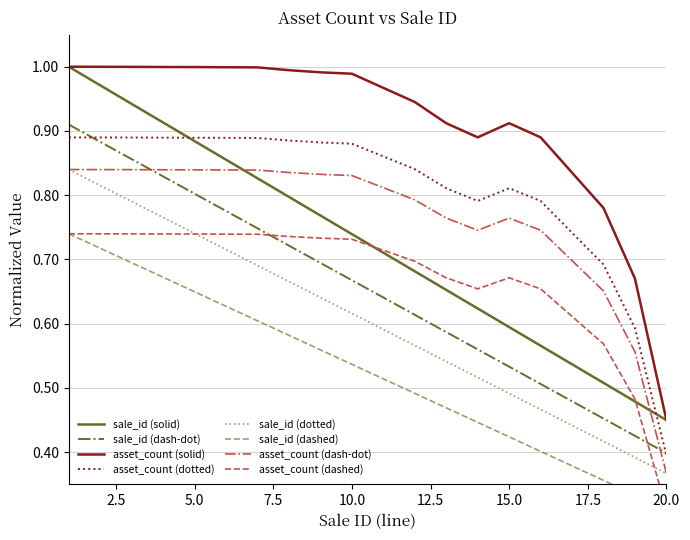

Where is sale_id (solid) nearest to the value 0?

20.0